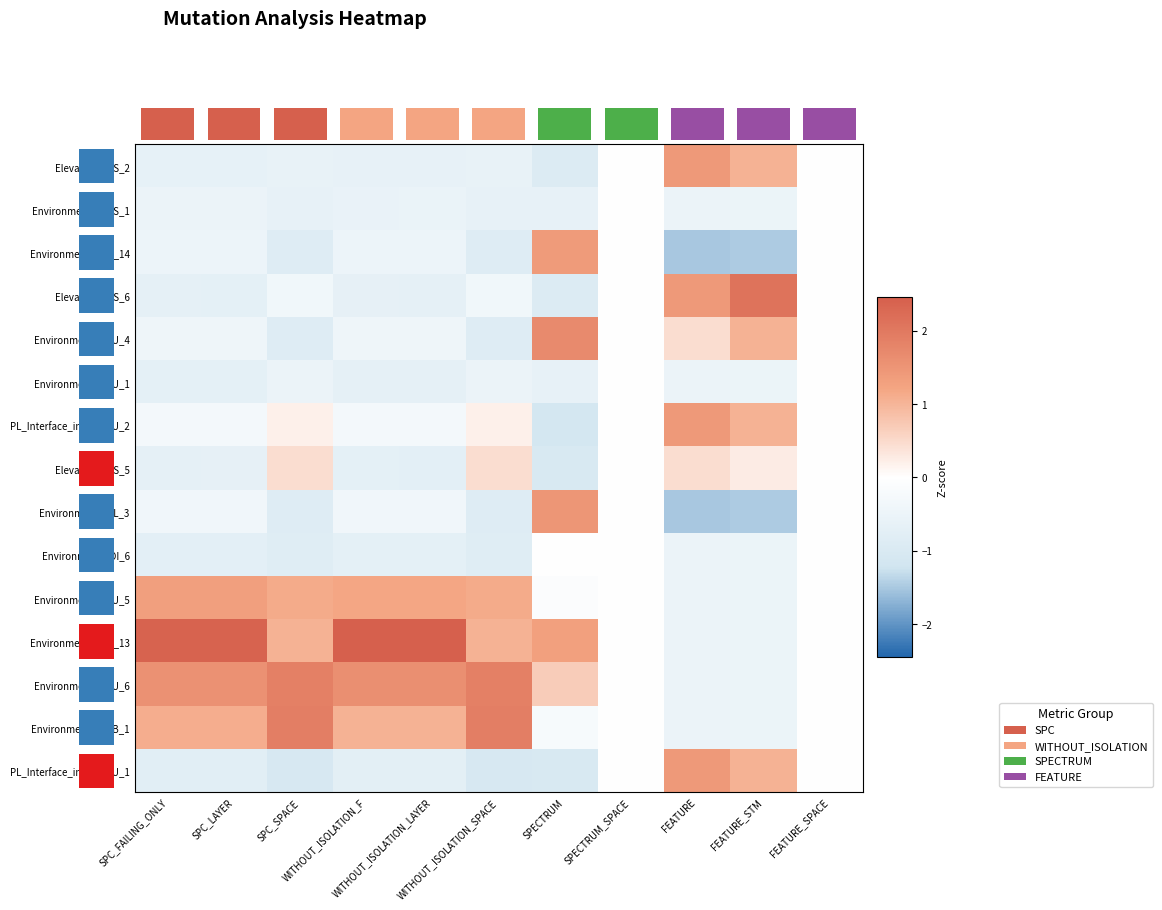

True or false: Environment.AOIU_4 has a value of 1.2 at FEATURE_SPACE.

False